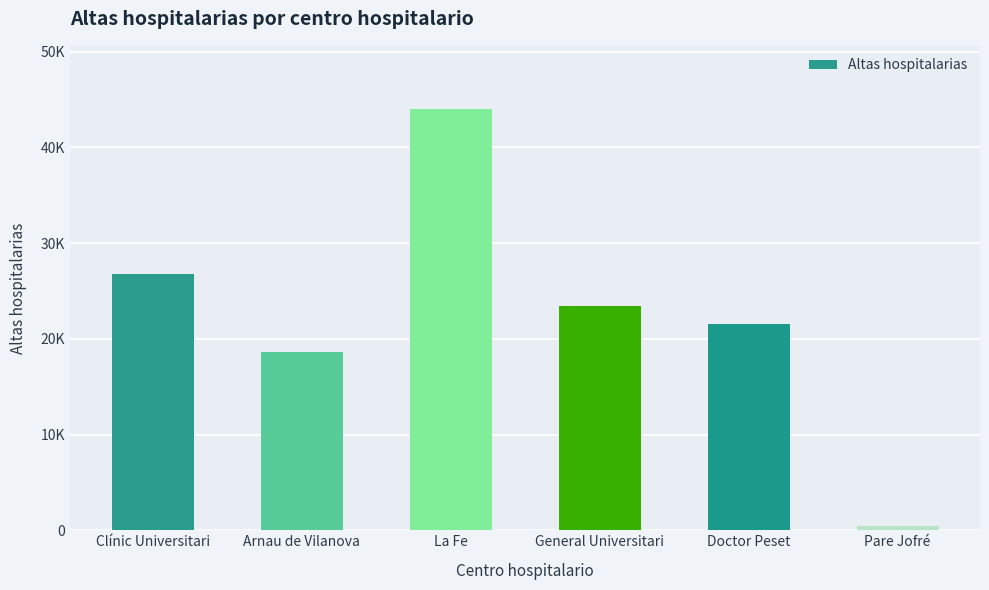

Reading right to left, extract all data points from this chart.

430	21498	23378	44002	18671	26758